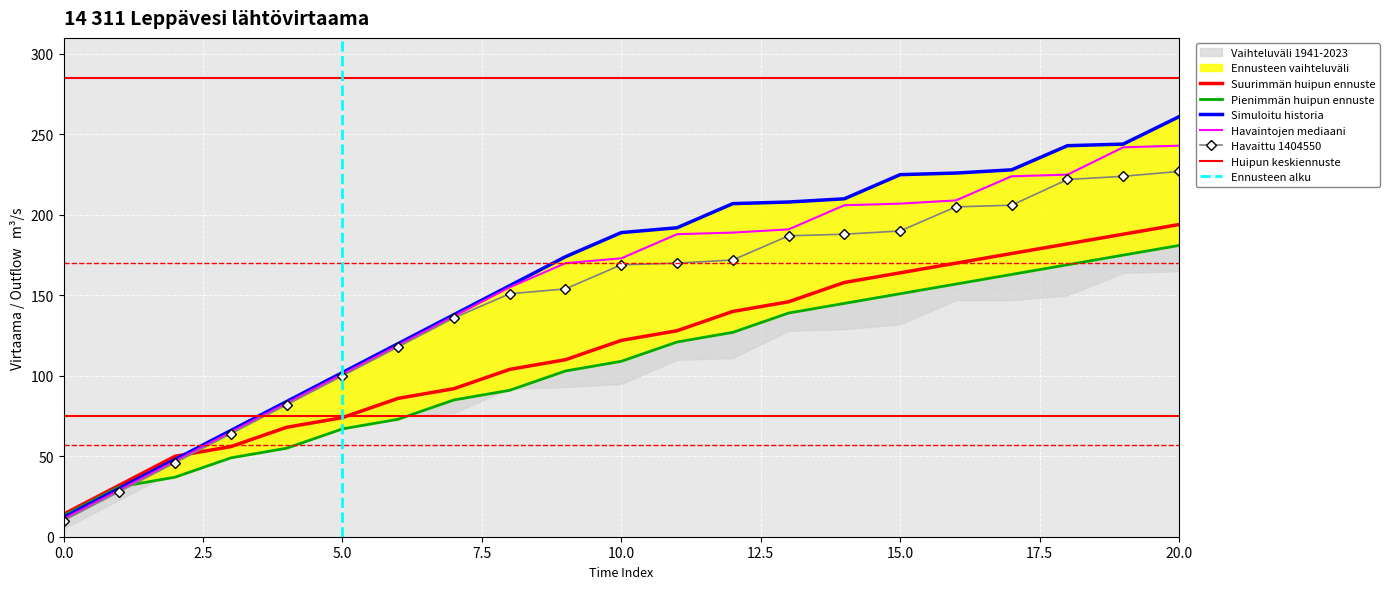

True or false: Havaittu 1404550 has a value of 81 at 15.0.

False